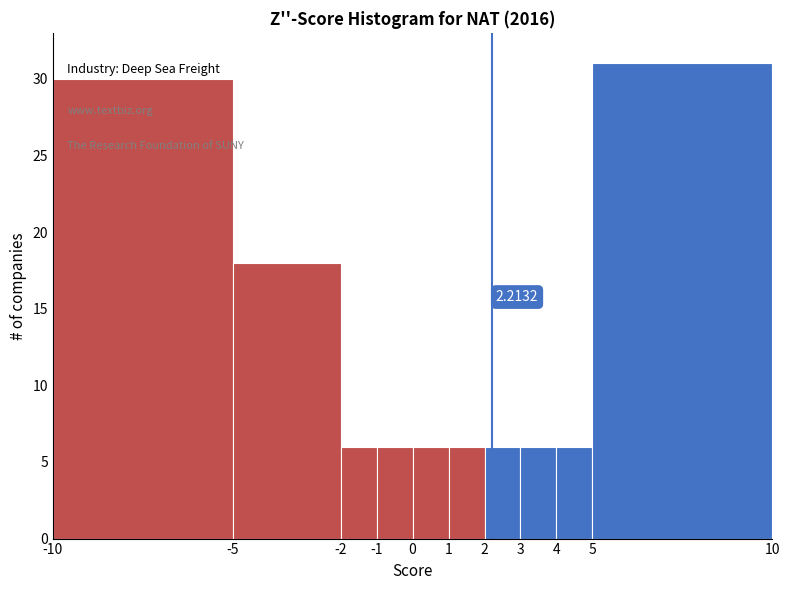

Over which range of the x-axis is the bar tallest?

5 to 10